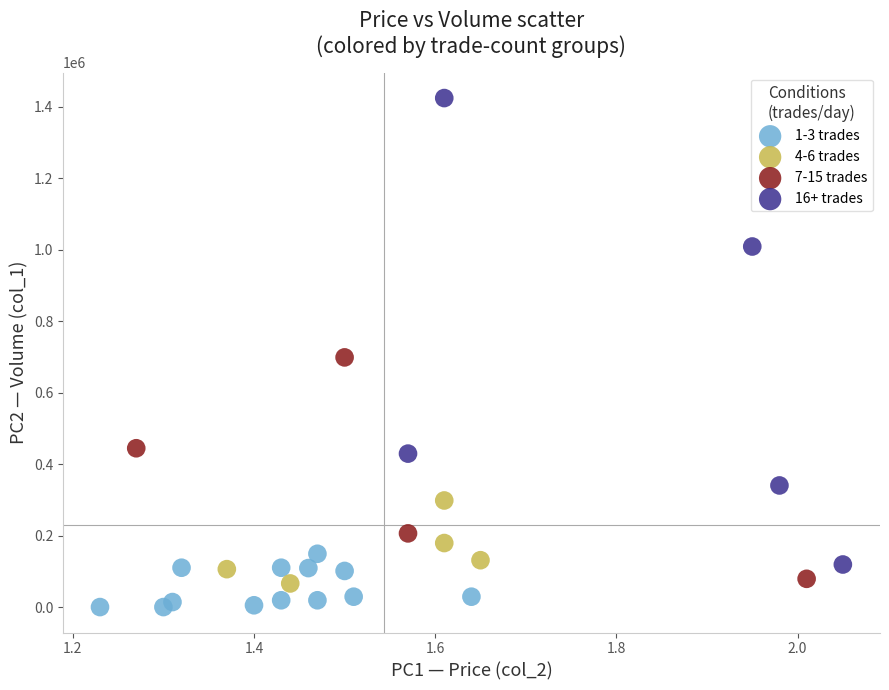

Which series reaches the maximum Y coordinate?

16+ trades